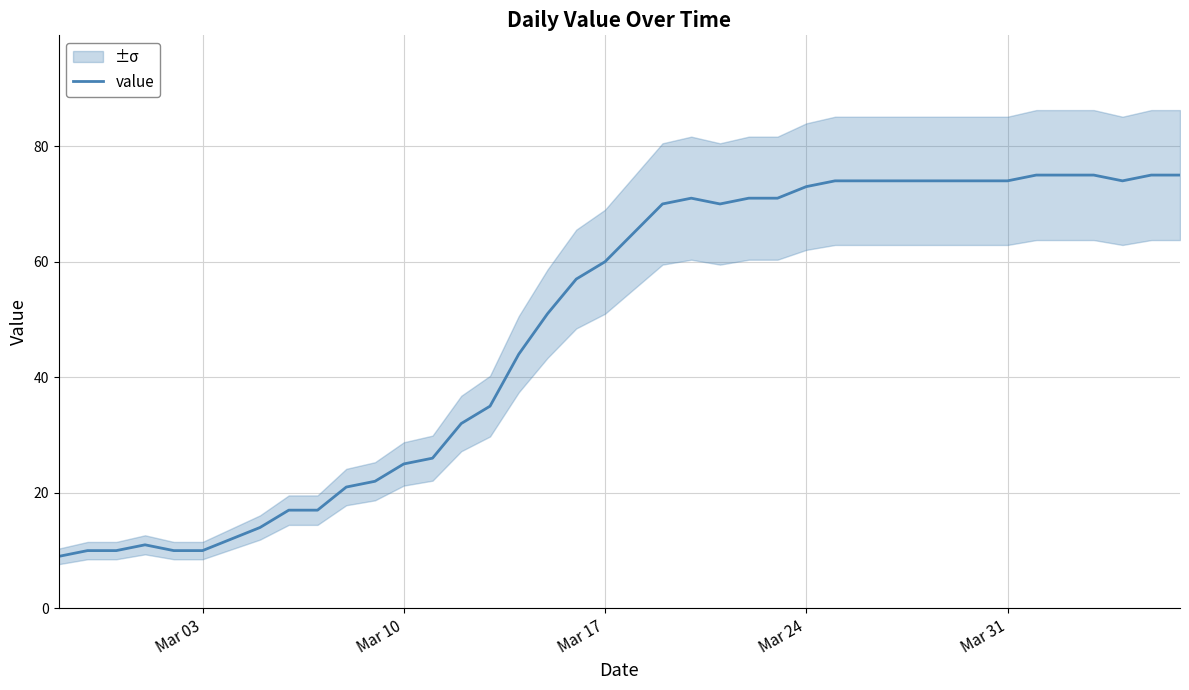

What is the maximum value for value?

75